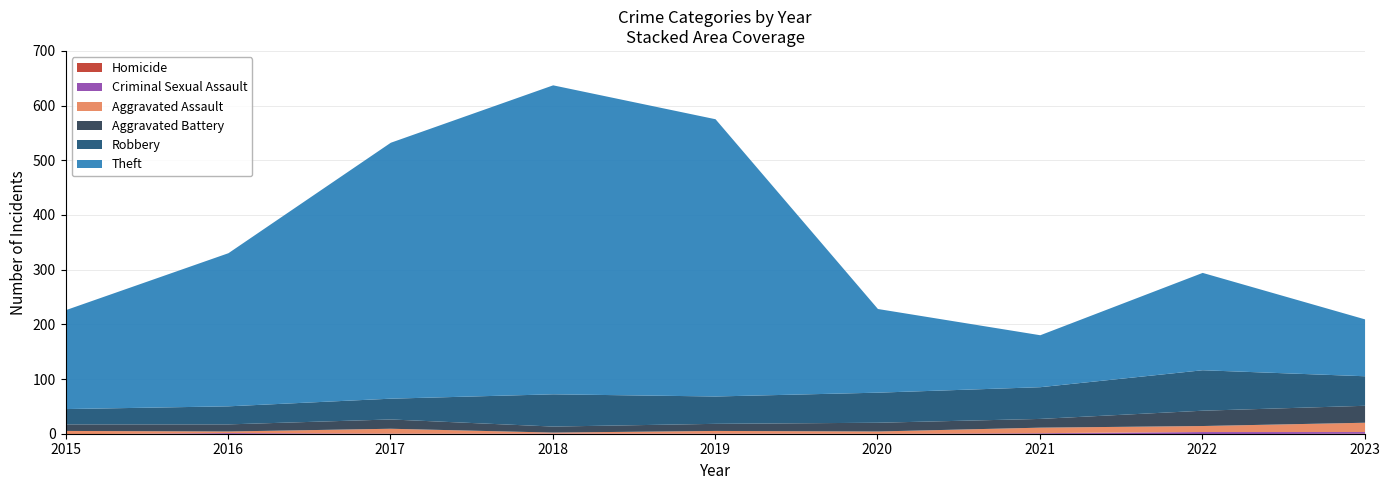

Which series has the largest total across all categories?

Theft